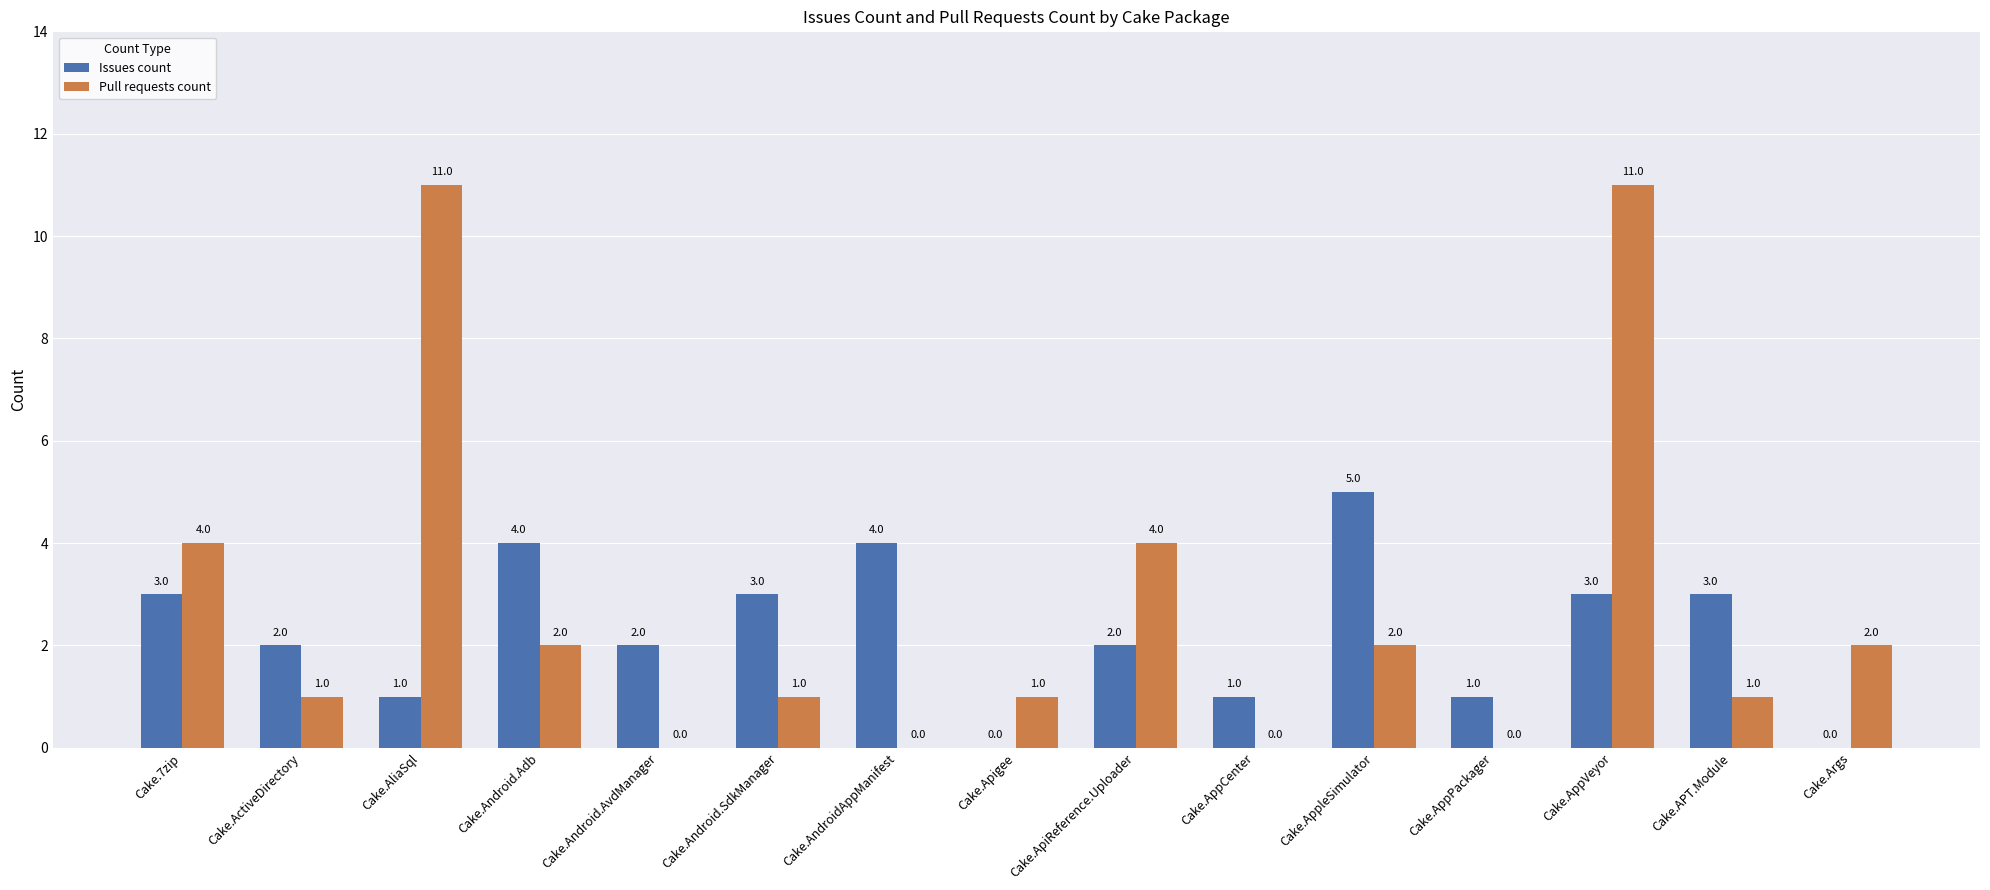

True or false: Pull requests count has a value of 11 at Cake.AliaSql.

True